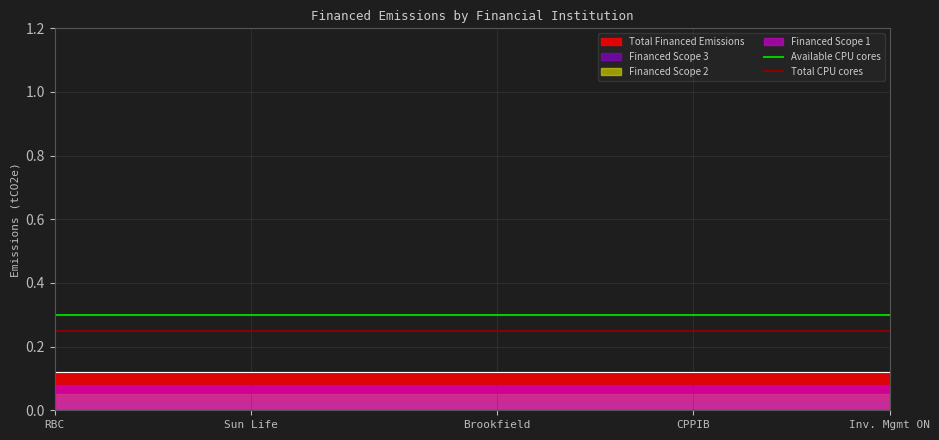

Is the value of Available CPU cores at 6 greater than the value of Total CPU cores at 16?

Yes